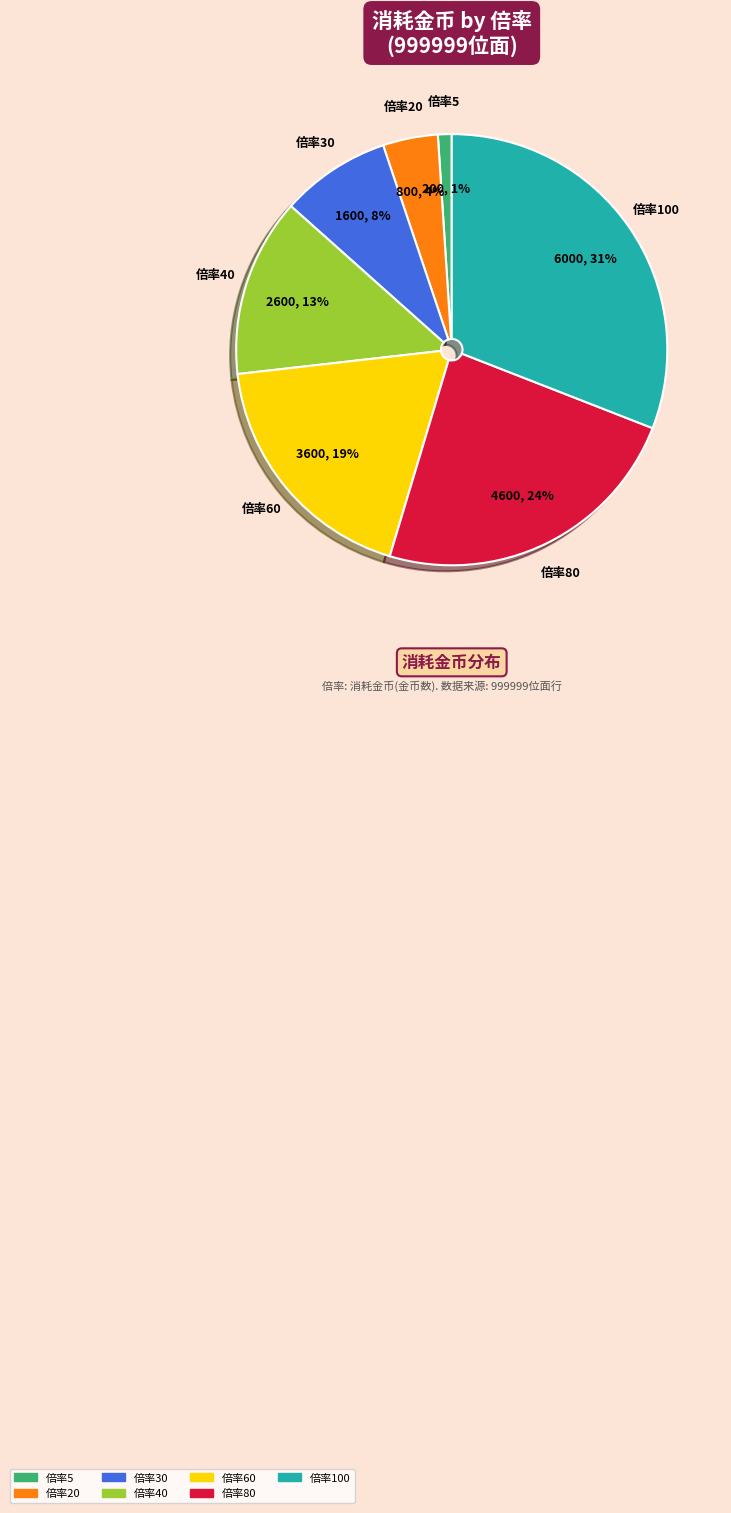

Is there any slice that represents more than half of the pie?

No